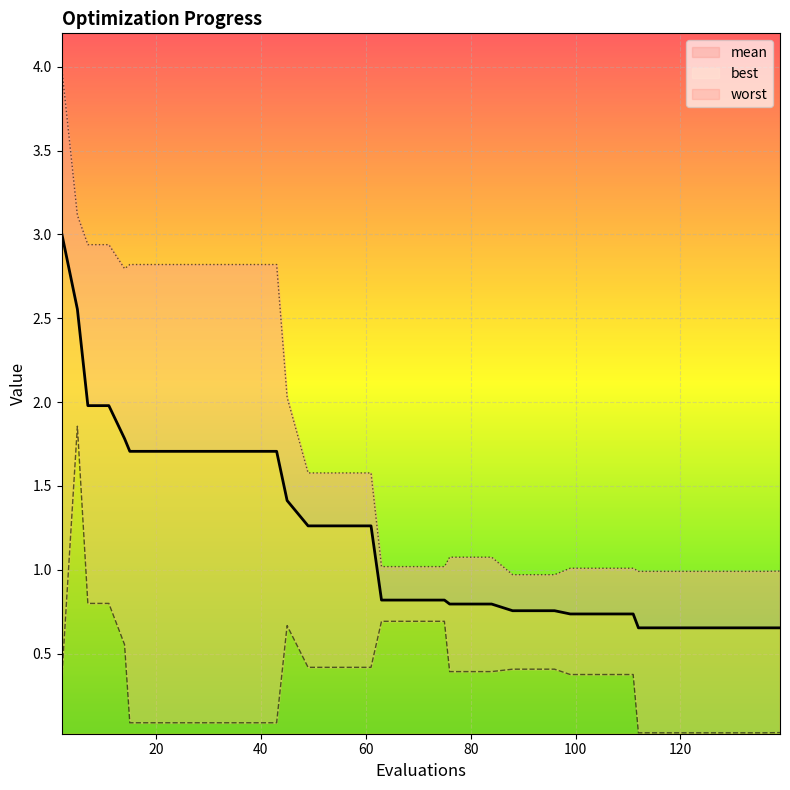

Is the value of worst2 at 14 greater than the value of mean at 120?

No